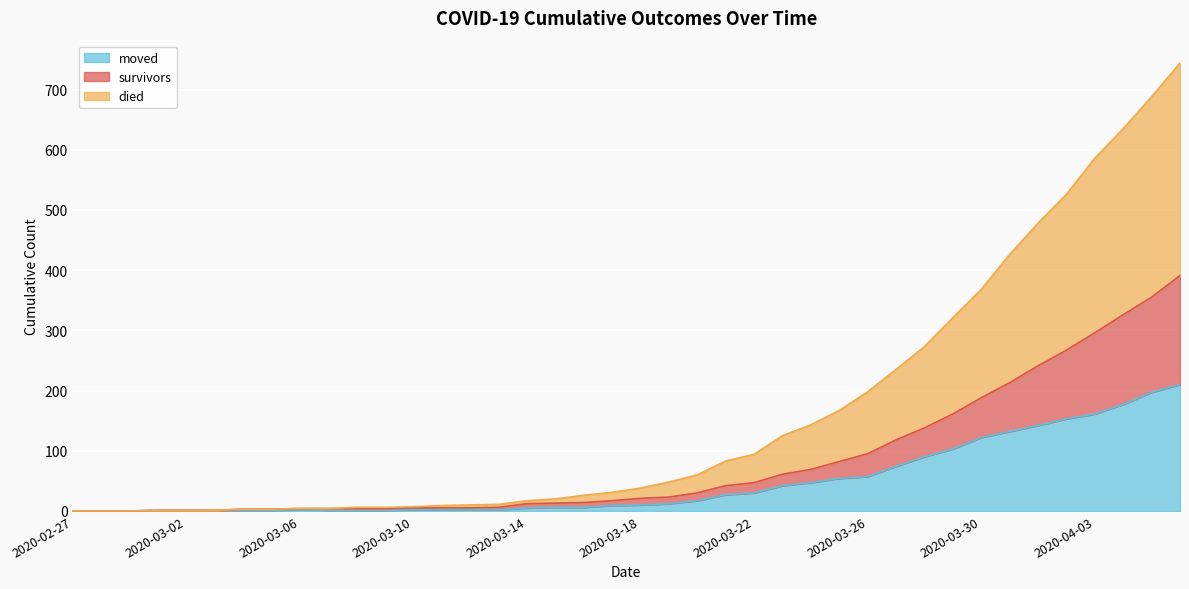

Does the chart display data point markers on the line(s)?

No